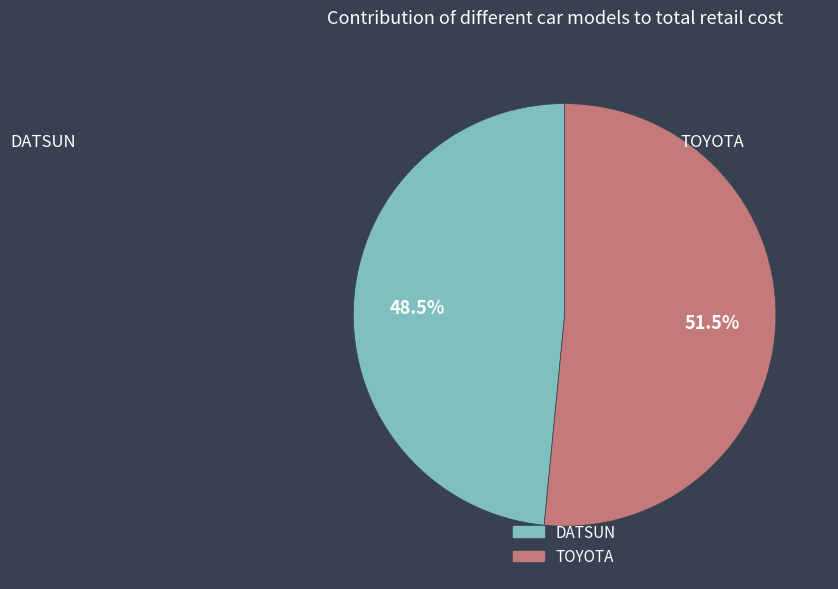

Rank the categories by value from lowest to highest.

DATSUN, TOYOTA